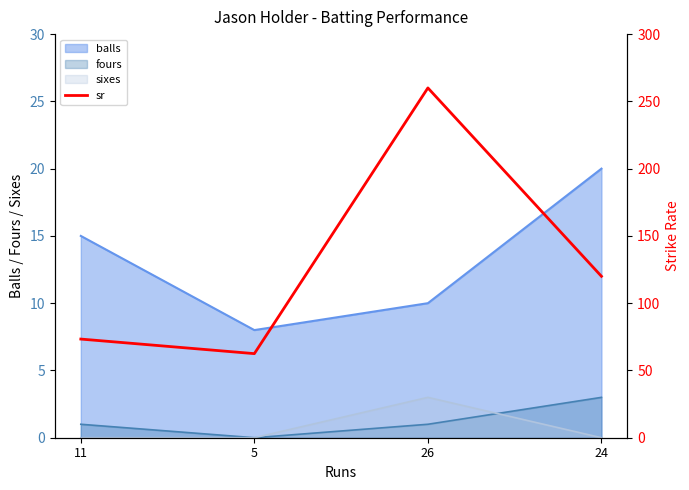

Reading right to left, transcribe all the data shown in this chart.

24=120.0	26=260.0	5=62.5	11=73.3